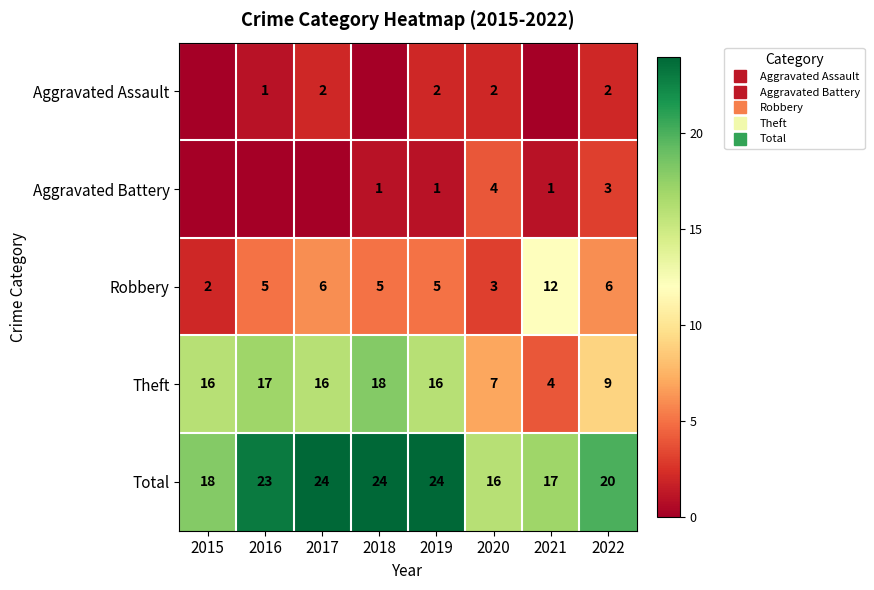

Which series has the largest range (max minus min)?

Theft